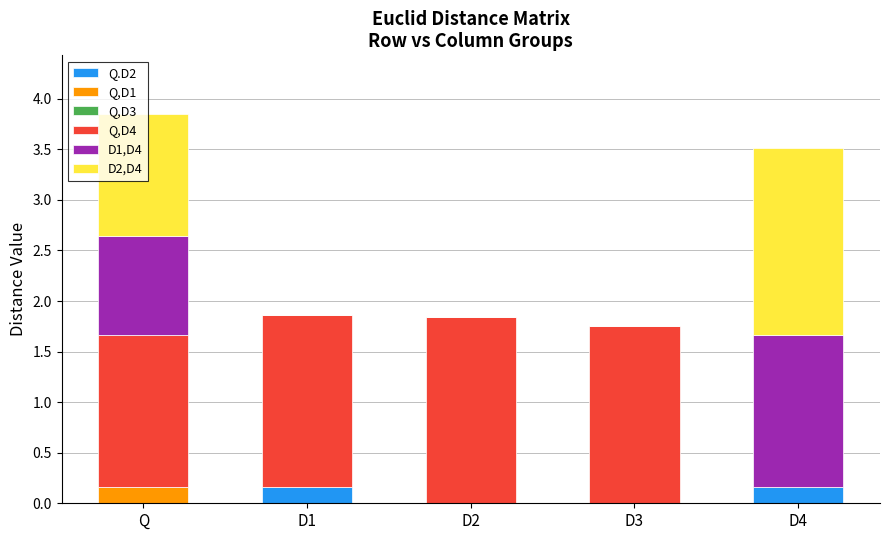

What is the difference between the Q.D2 values at Q and D4?

0.2